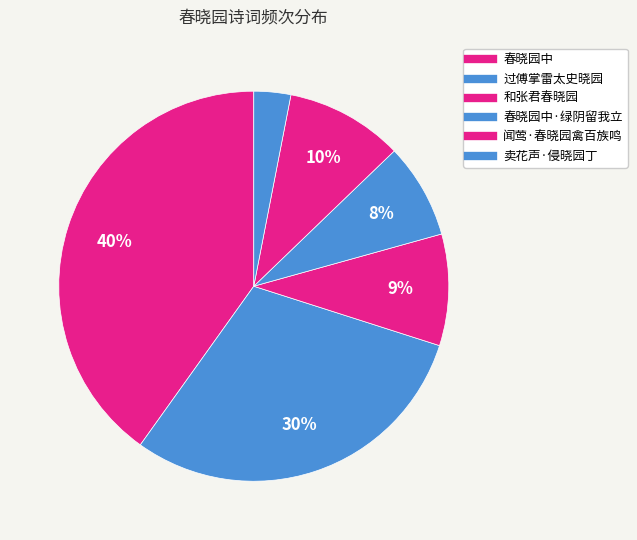

To the nearest percent, what is the difference between the largest and smallest slice percentages?

37%